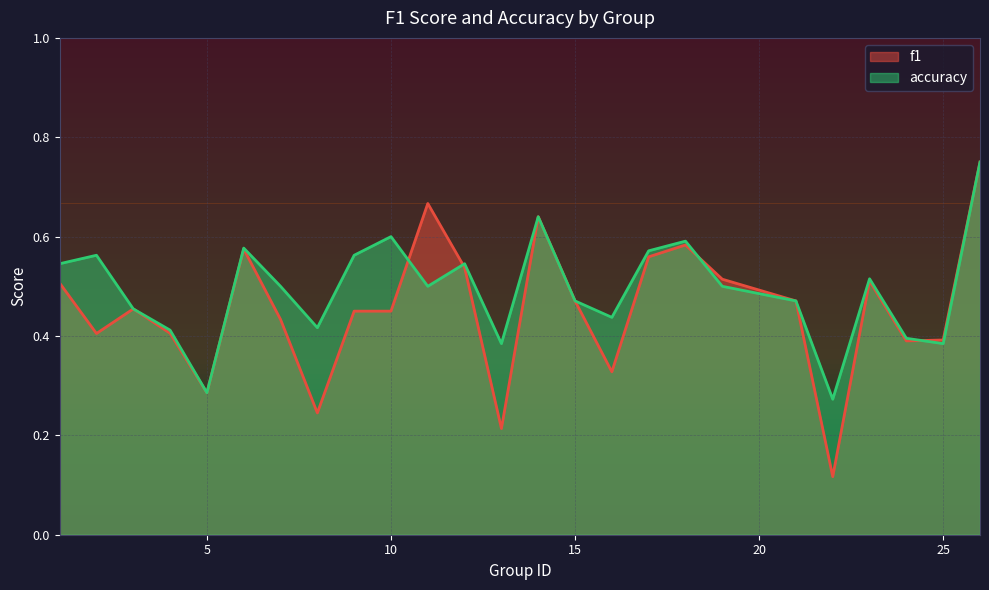

At which label does accuracy reach its minimum?

22